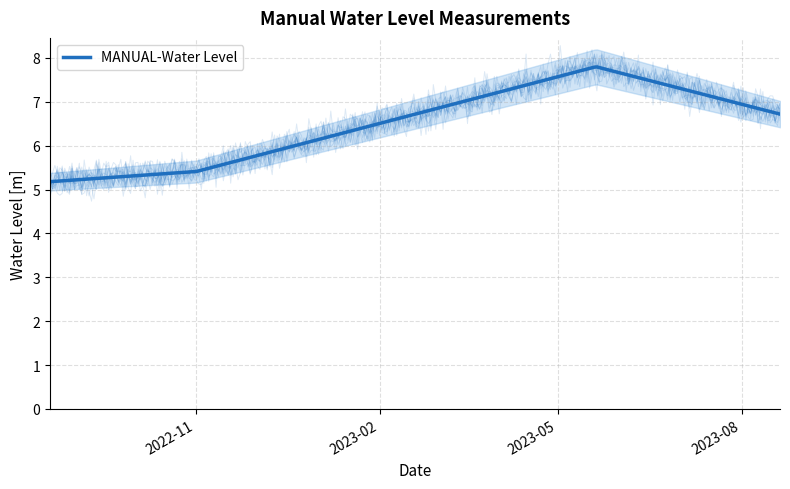

List the labels in order of value, largest first.

2023-05-20 06:00:00, 2023-08-20 06:00:00, 2022-11-01 06:00:00, 2022-08-20 06:00:00